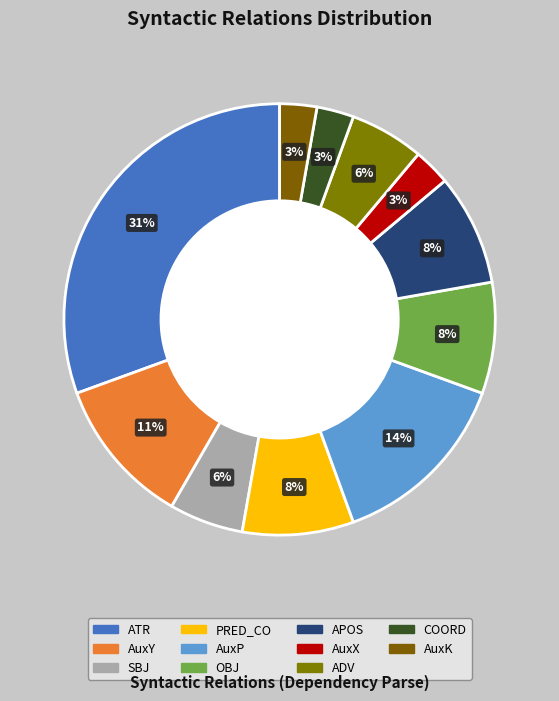

Which has a higher value, AuxK or PRED_CO?

PRED_CO